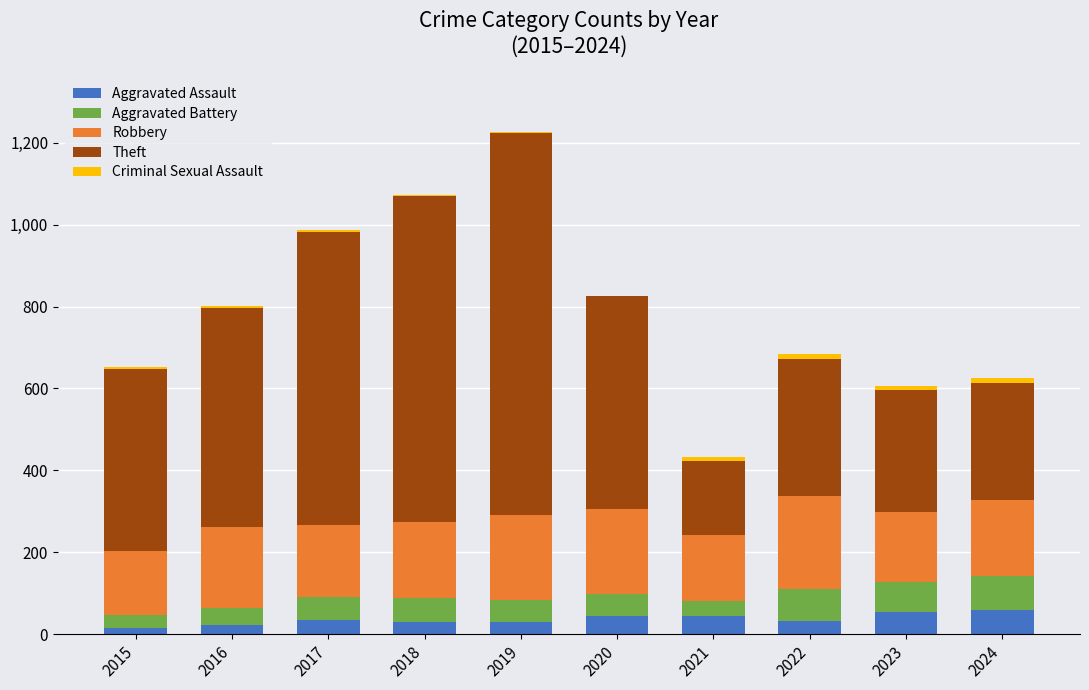

True or false: Aggravated Assault has a value of 29 at 2019.

True